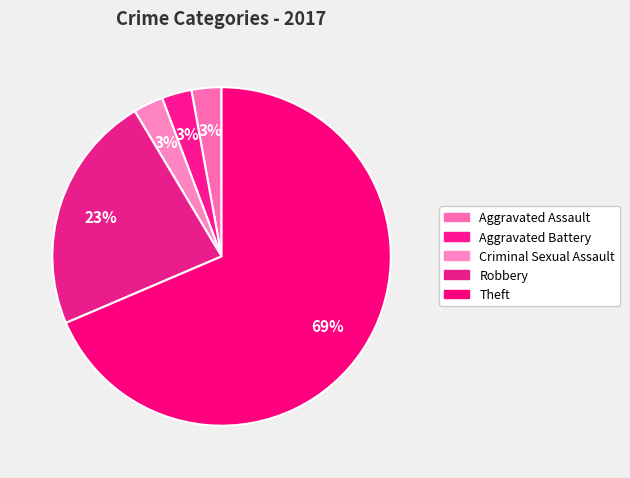

Which slice is the largest?

Theft